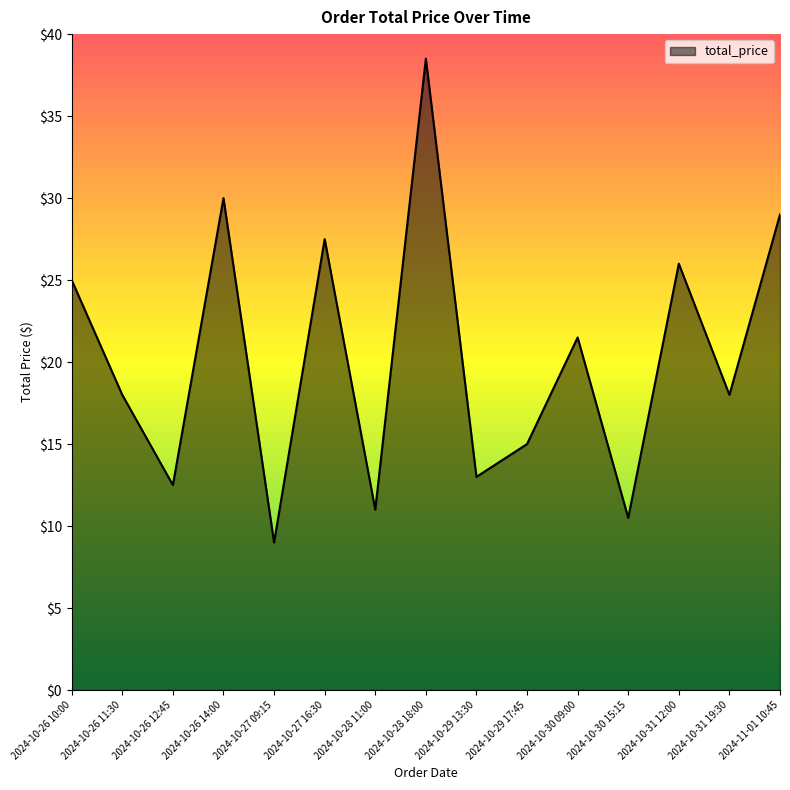

The value at 2024-10-27 09:15 is 12.4. True or false?

False